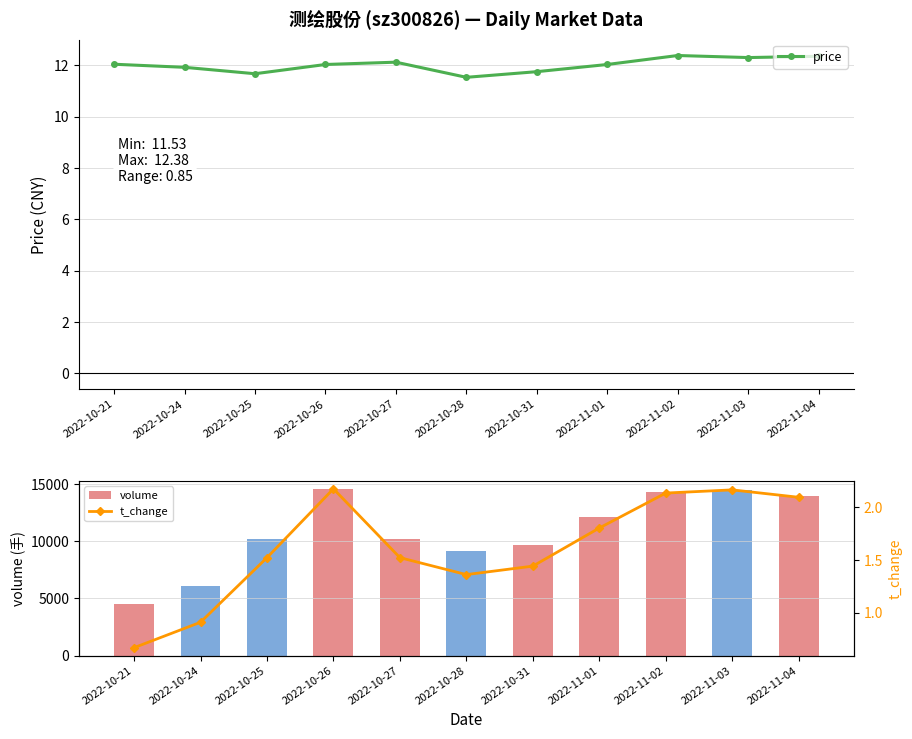

What is the spread (max minus min) of values at 2022-10-31?

9651.6